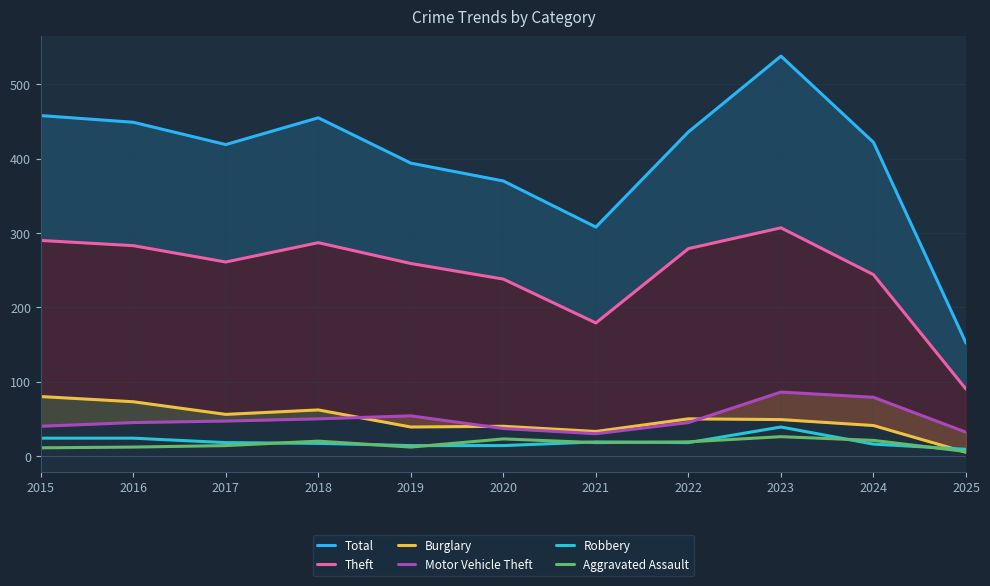

Is it true that Robbery equals 6 at 2017?

False